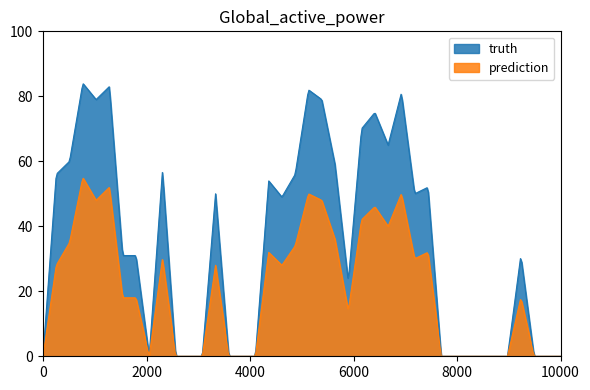

What is the value of the truth point at the 25th from the left?

70